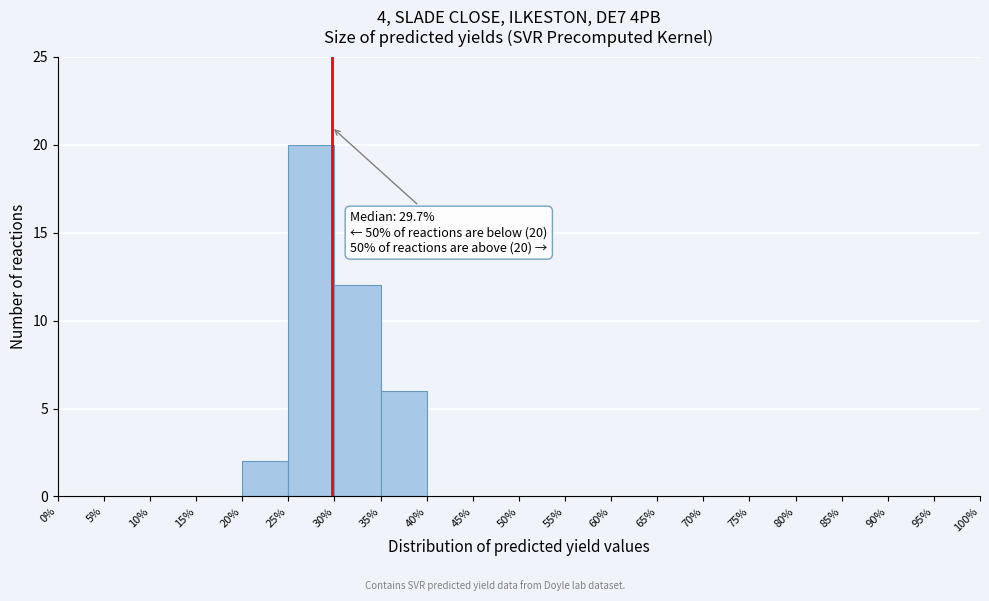

Which range on the x-axis has the tallest bar?

25% to 30%